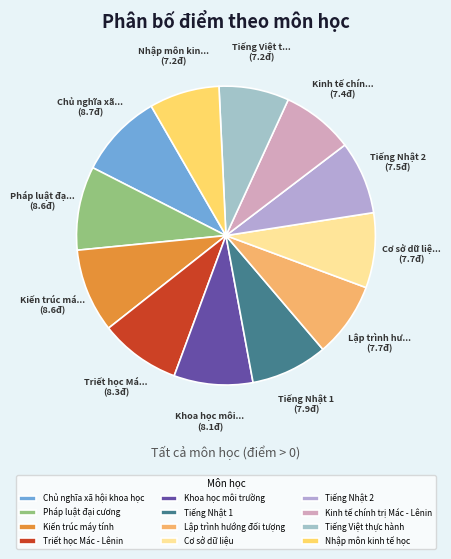

How many segments does this pie chart have?

12